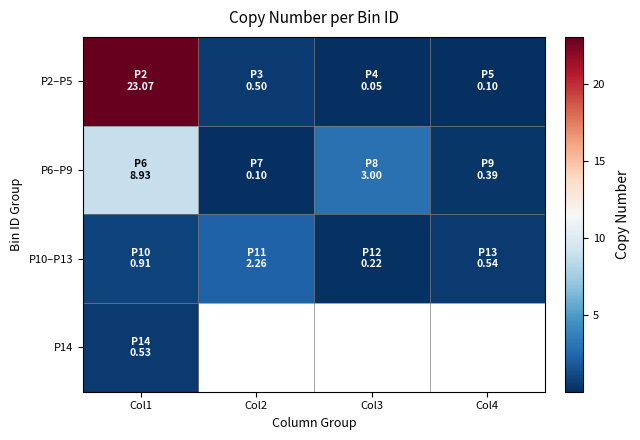

Count the number of data series in this chart.

4